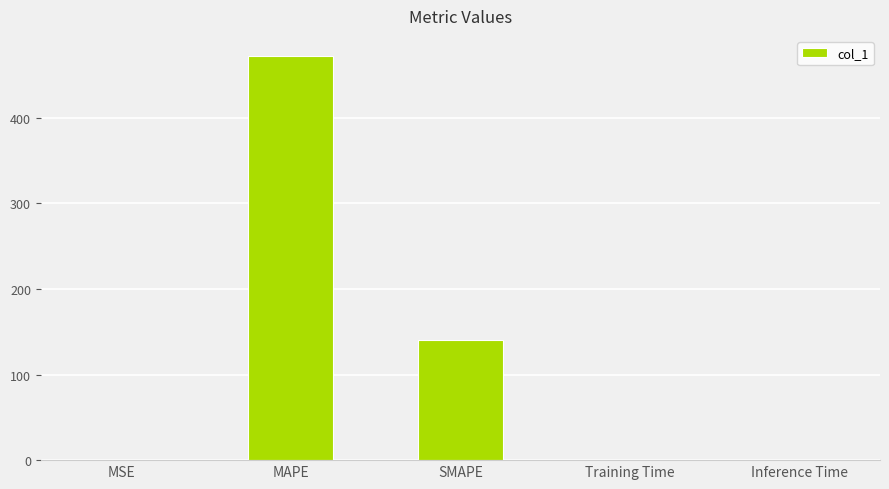

The value at Training Time is 0.0. True or false?

True